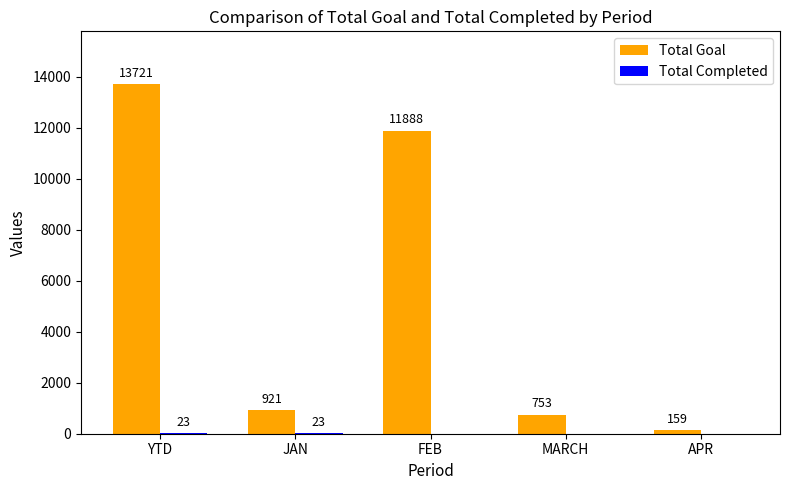

What is the total value across all series at APR?

159